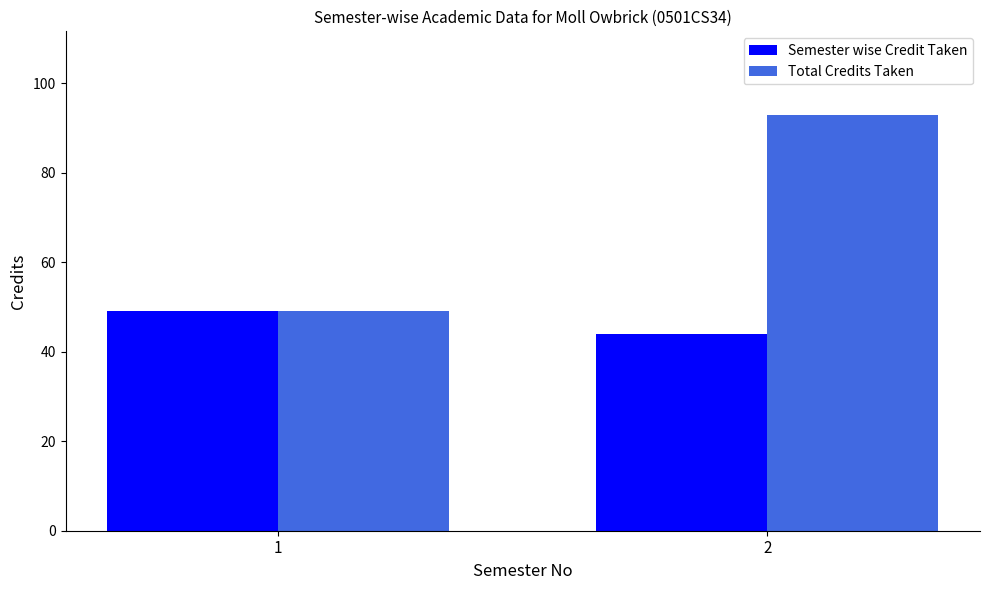

True or false: Total Credits Taken has a value of 79 at 1.

False